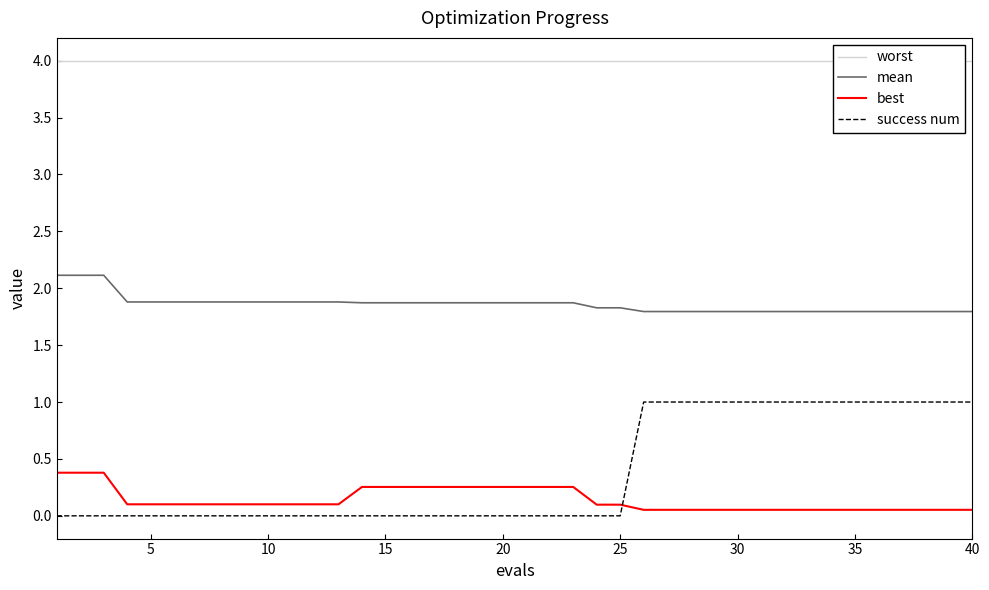

True or false: success num and mean cross at least once.

False